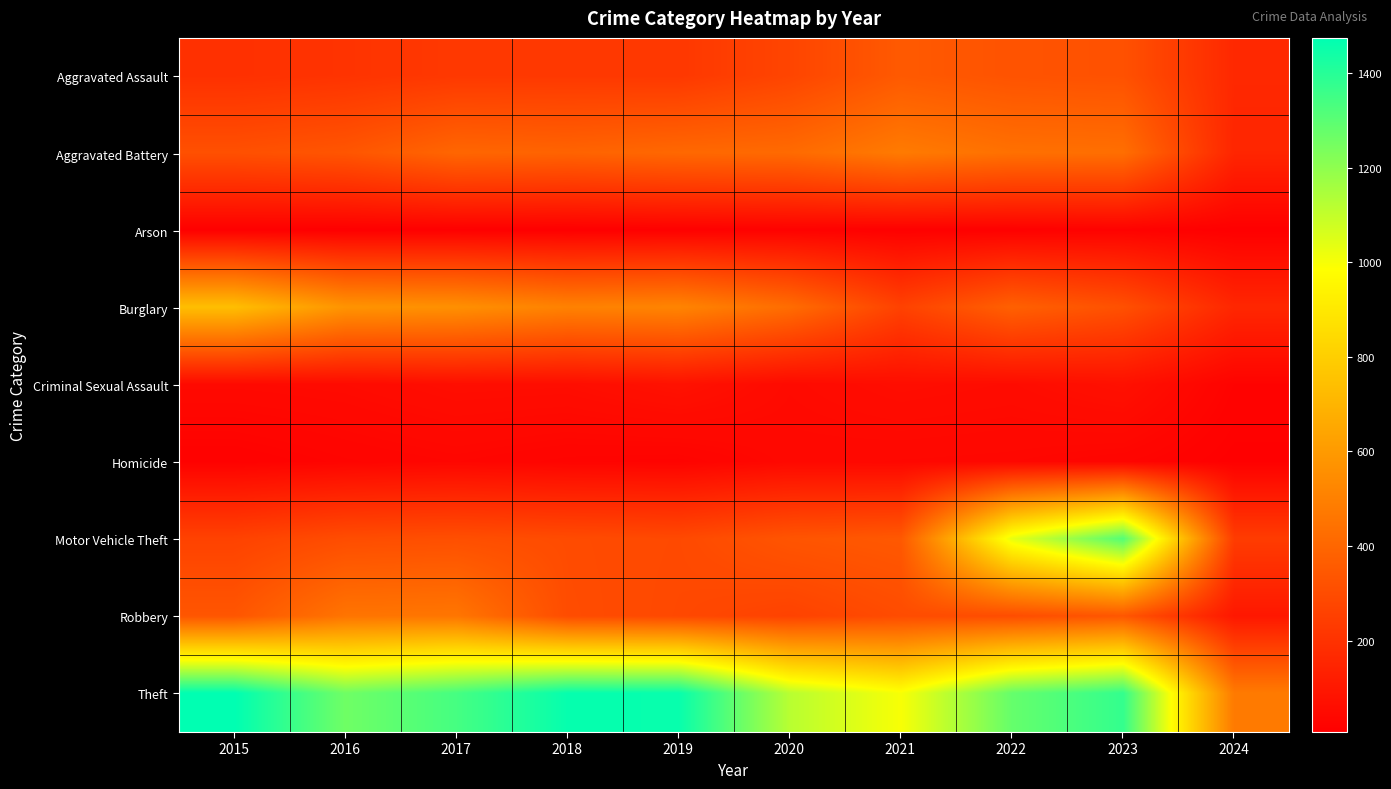

Reading left to right, what are all the values shown in this chart?

Aggravated Assault: 2015=194	2016=206	2017=225	2018=225	2019=223	2020=273	2021=352	2022=327	2023=320	2024=163
Aggravated Battery: 2015=316	2016=336	2017=400	2018=389	2019=407	2020=416	2021=479	2022=439	2023=432	2024=153
Arson: 2015=9	2016=7	2017=10	2018=7	2019=12	2020=17	2021=12	2022=12	2023=19	2024=8
Burglary: 2015=738	2016=576	2017=562	2018=506	2019=517	2020=425	2021=261	2022=379	2023=317	2024=158
Criminal Sexual Assault: 2015=46	2016=50	2017=62	2018=60	2019=77	2020=48	2021=61	2022=55	2023=72	2024=21
Homicide: 2015=15	2016=26	2017=33	2018=25	2019=22	2020=41	2021=38	2022=36	2023=28	2024=10
Motor Vehicle Theft: 2015=263	2016=304	2017=312	2018=298	2019=290	2020=333	2021=348	2022=1031	2023=1312	2024=239
Robbery: 2015=337	2016=454	2017=460	2018=301	2019=287	2020=263	2021=300	2022=304	2023=341	2024=99
Theft: 2015=1474	2016=1259	2017=1339	2018=1461	2019=1459	2020=1120	2021=998	2022=1279	2023=1374	2024=477